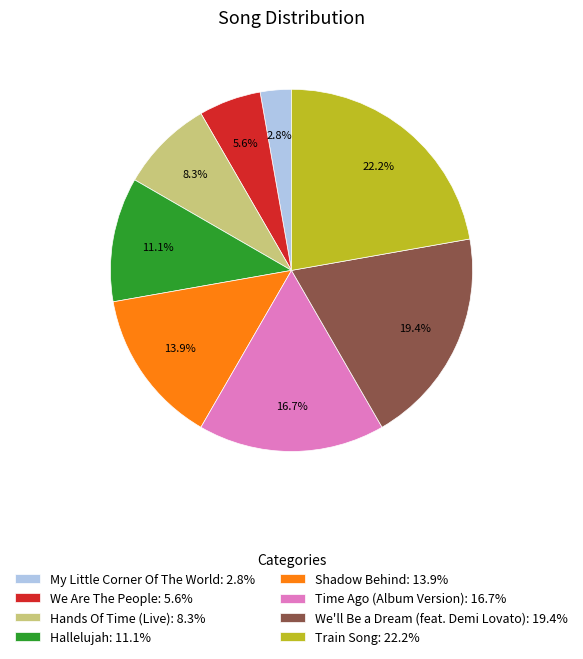

How many segments does this pie chart have?

8